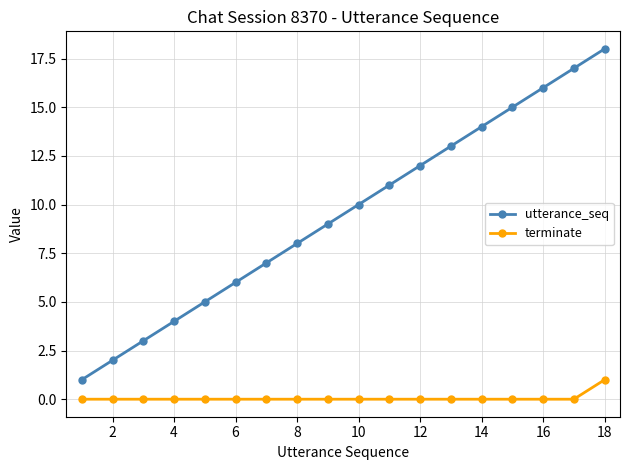

List the series in order of their peak value, lowest first.

terminate, utterance_seq